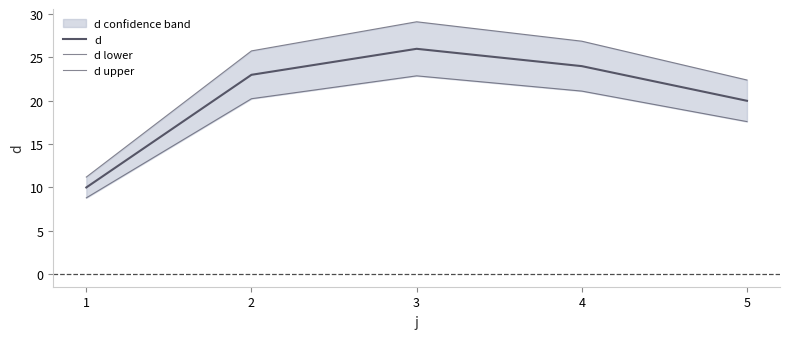

What is the value of the d lower point at the 3rd from the left?

22.9